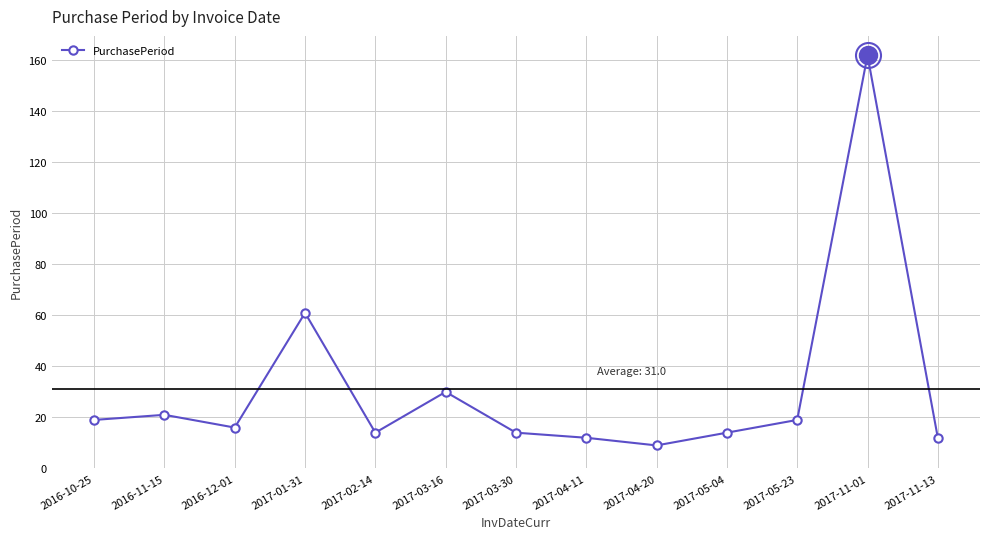

True or false: there are more than 2 points higher than both neighbors.

True